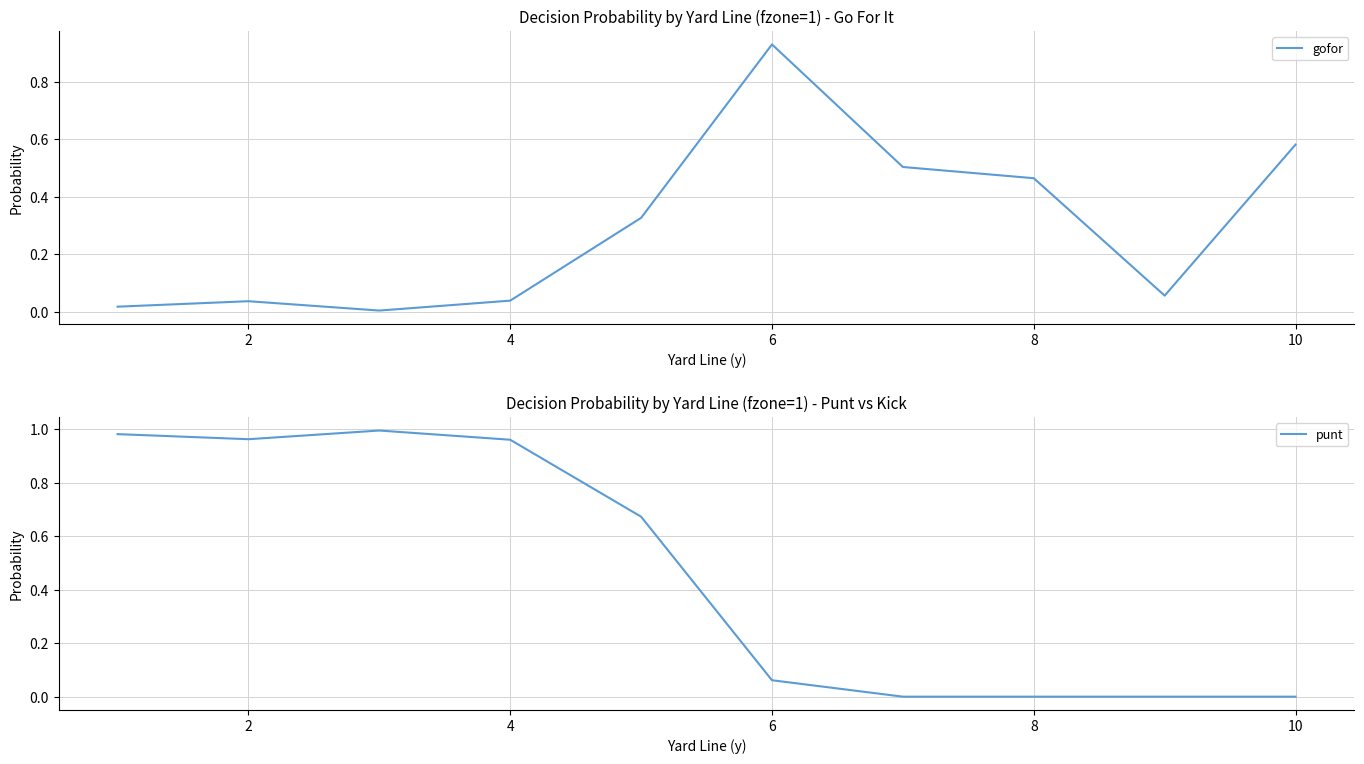

The value of punt at 4 is 0.6. True or false?

False